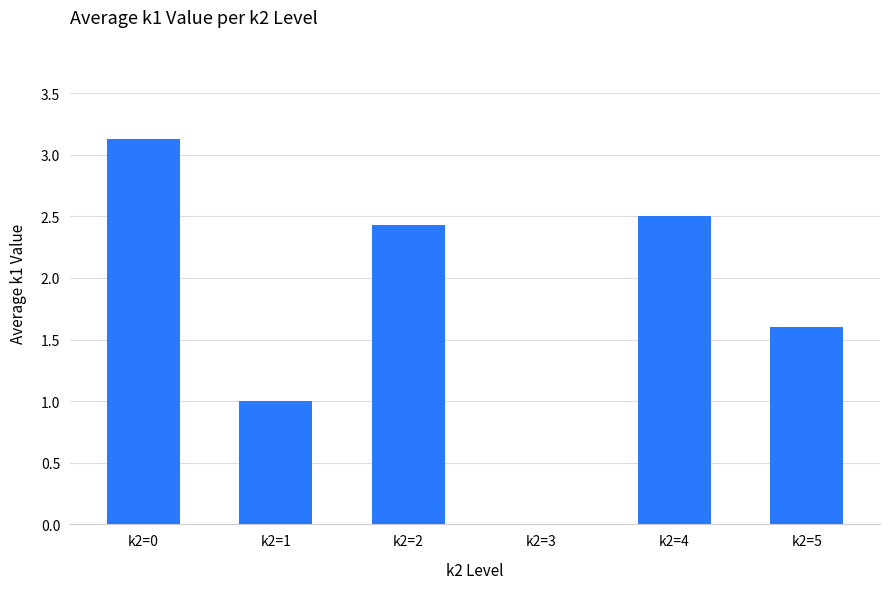

True or false: the data shows 1.0 at k2=1.

True